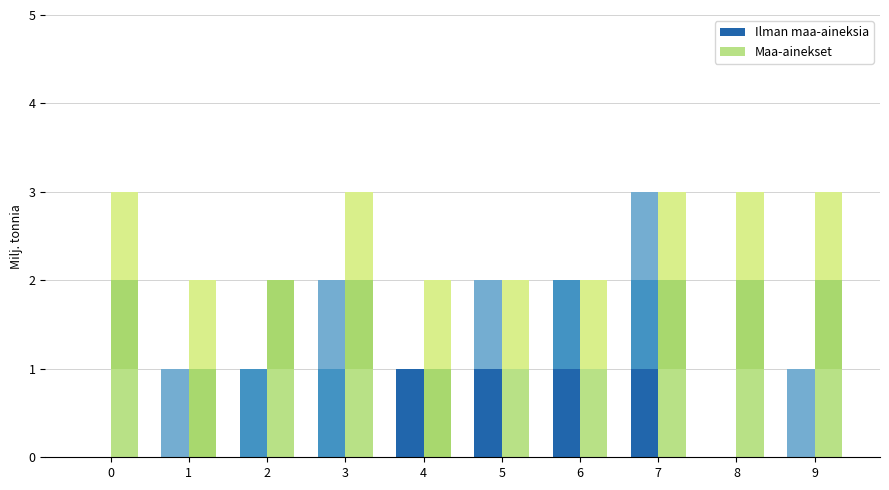

Is it true that a_sub1 equals 0 at 1?

False